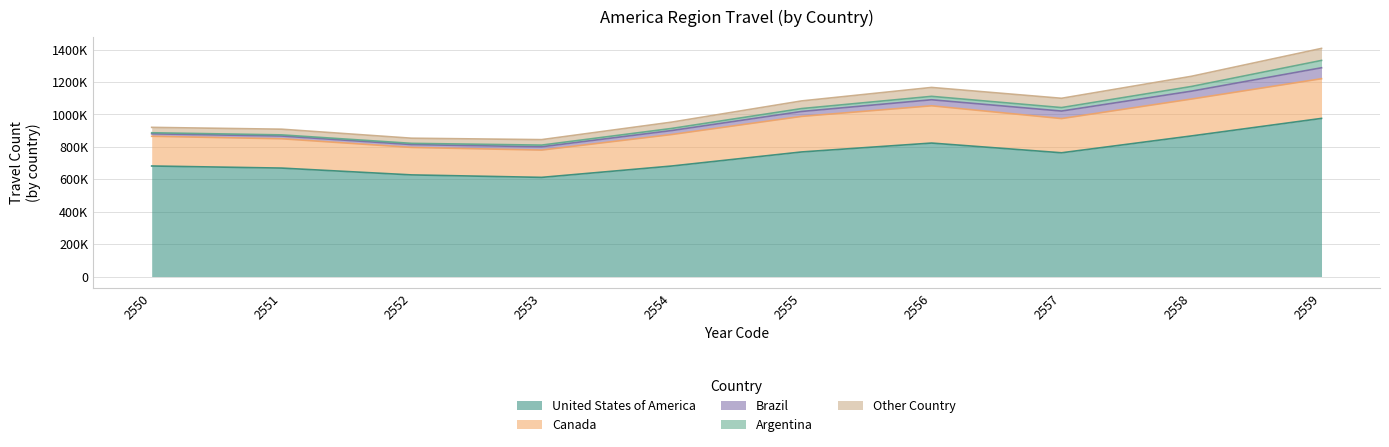

How many data points in United States of America are less than 763520?

5